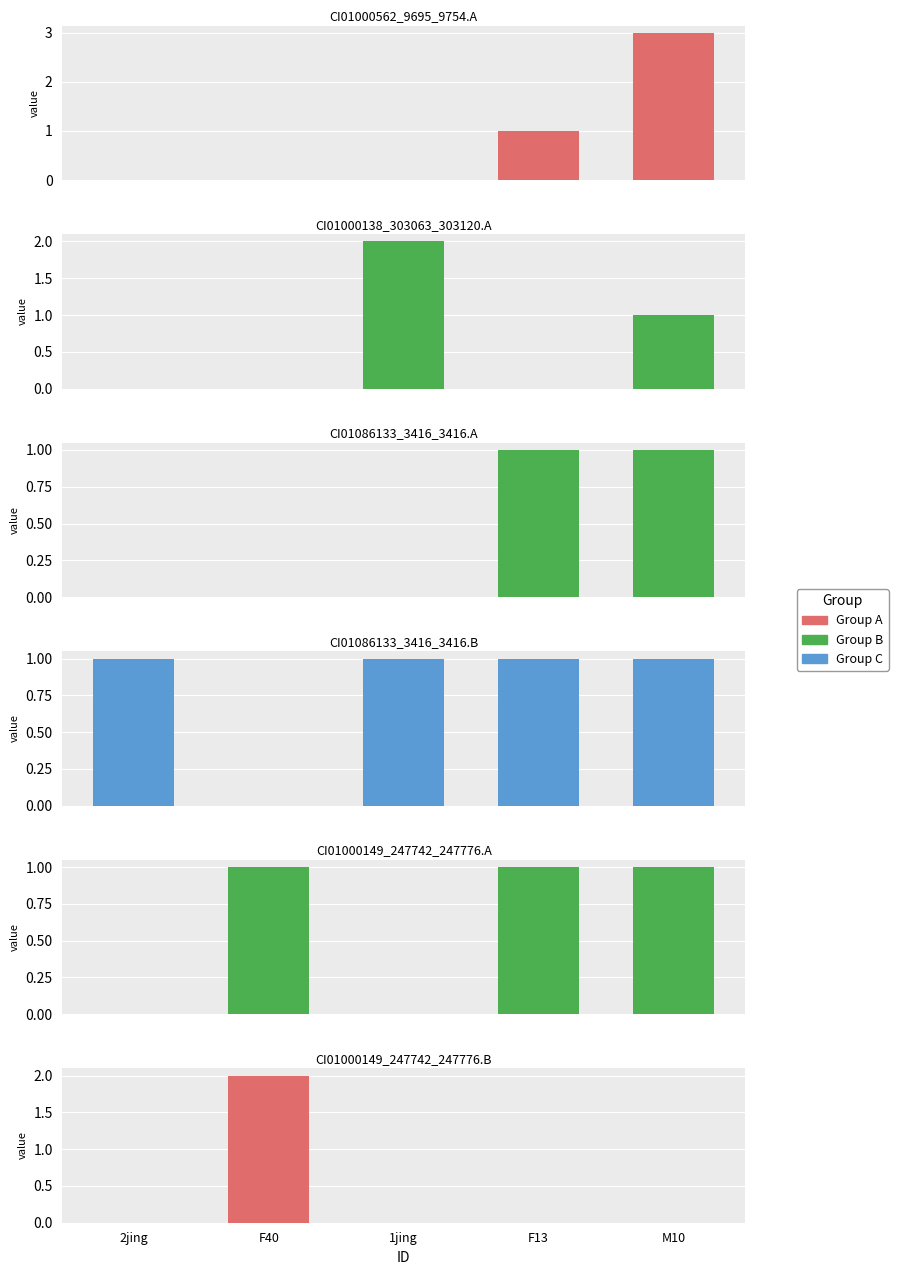

At which label is CI01000149_247742_247776.A closest to 0?

2jing